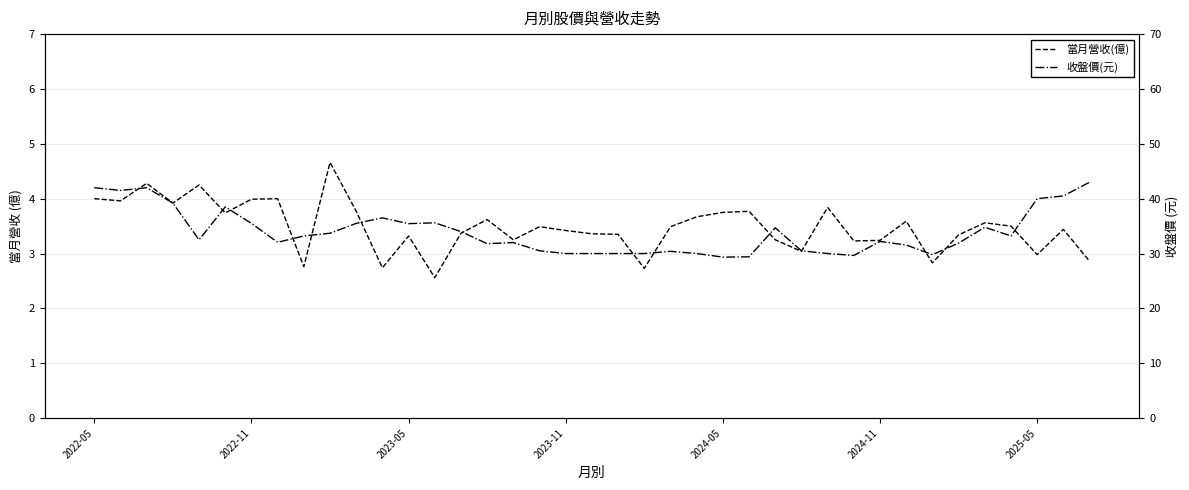

Rank the series by their maximum value, from highest to lowest.

收盤價(元), 當月營收(億)